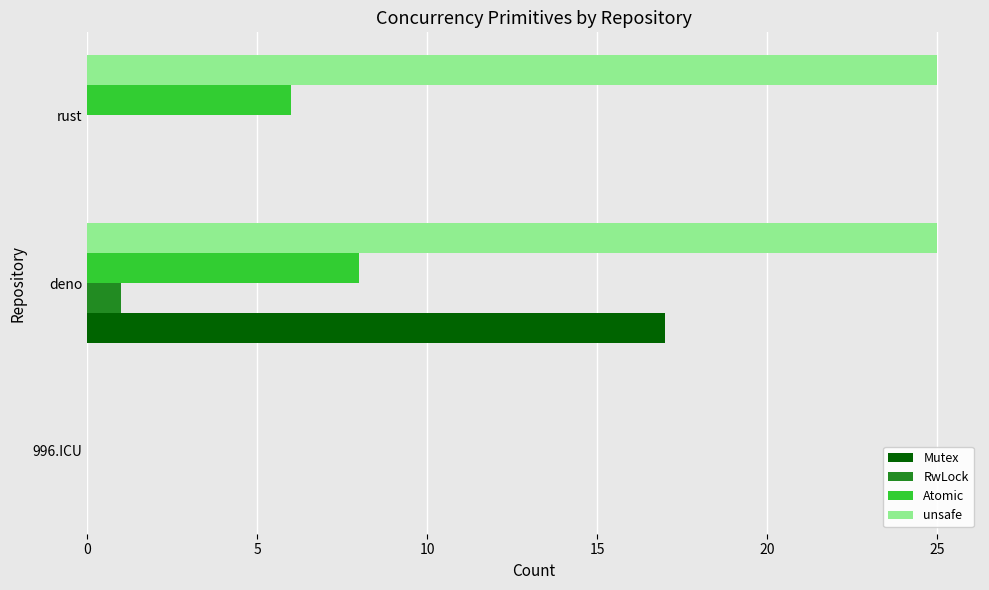

Count the number of categories in the chart.

3